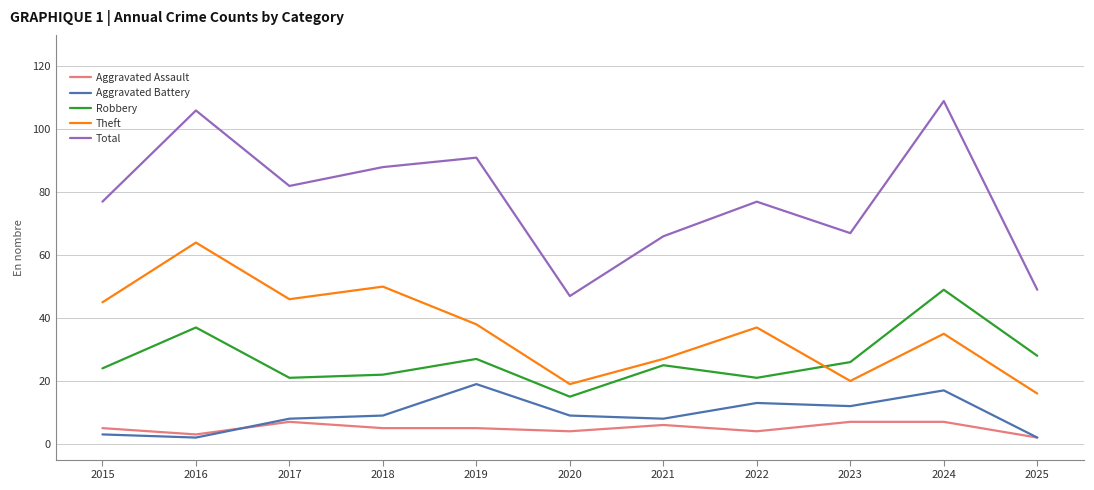

Is the value of Theft at 2025 greater than the value of Aggravated Battery at 2023?

Yes